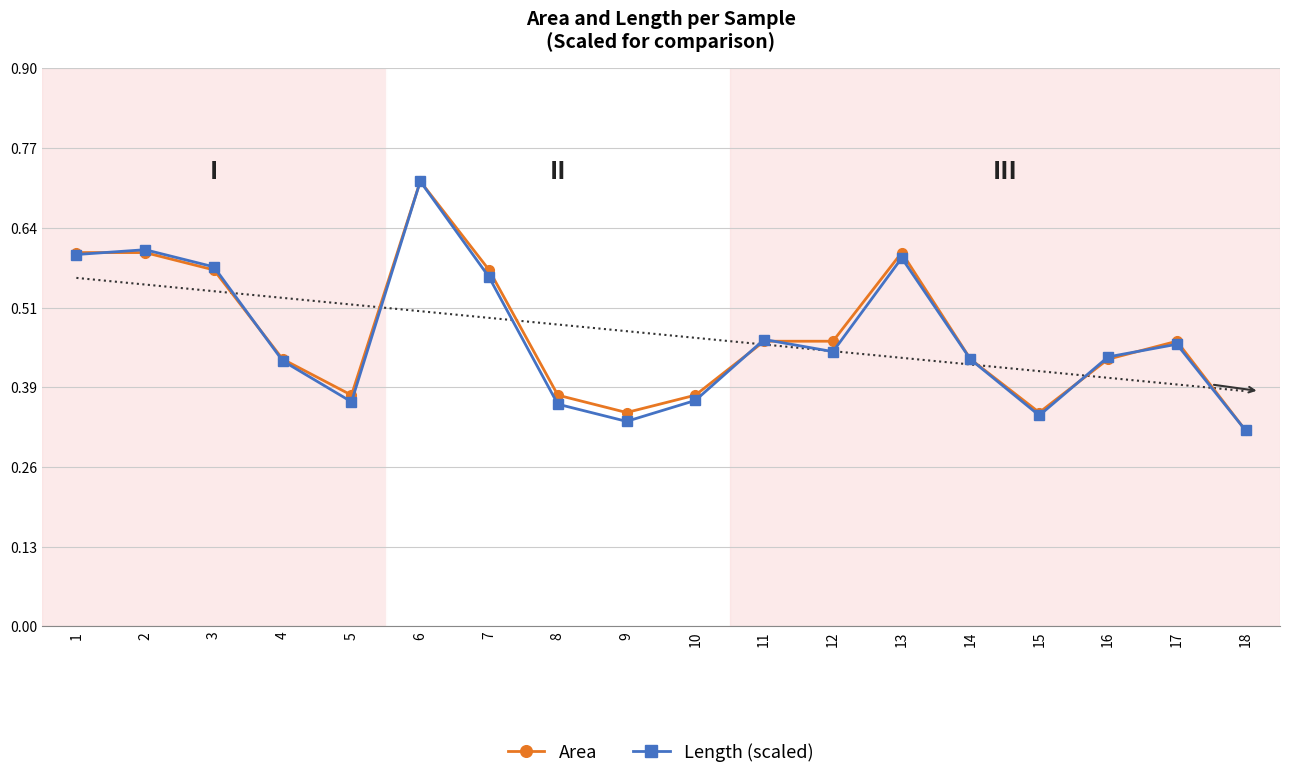

At which category is the sum across all series the highest?

6